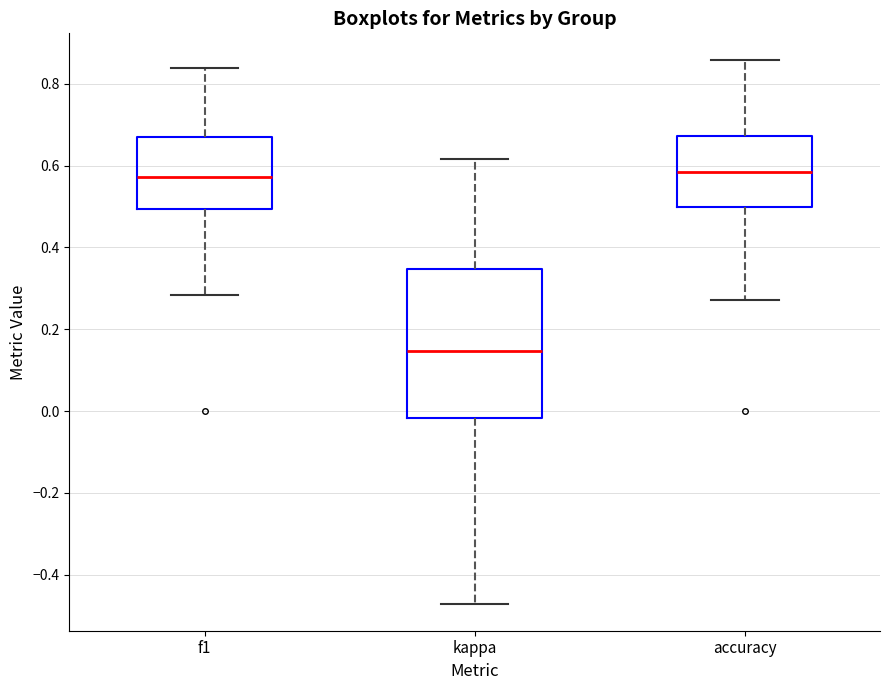

Which box has the lowest median line?

kappa